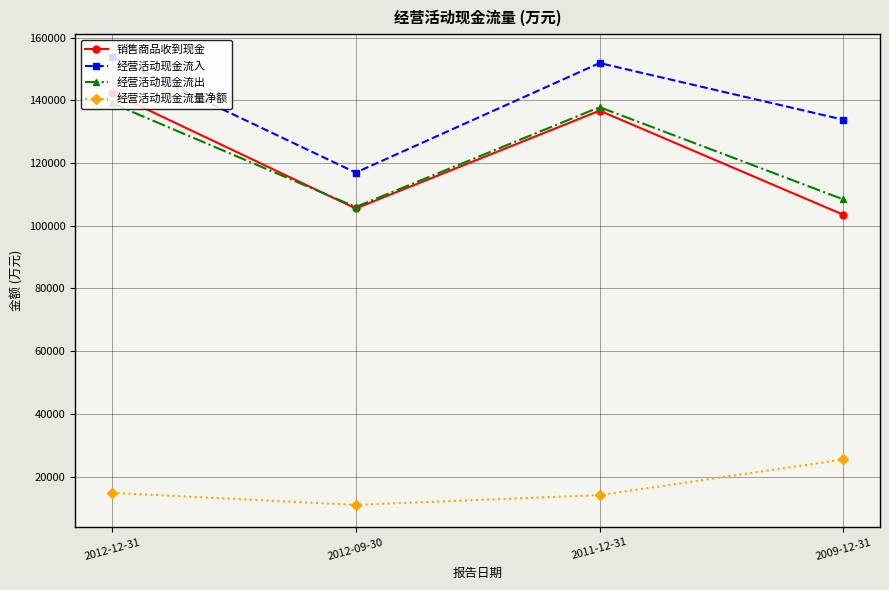

Does the chart have visible grid lines?

Yes